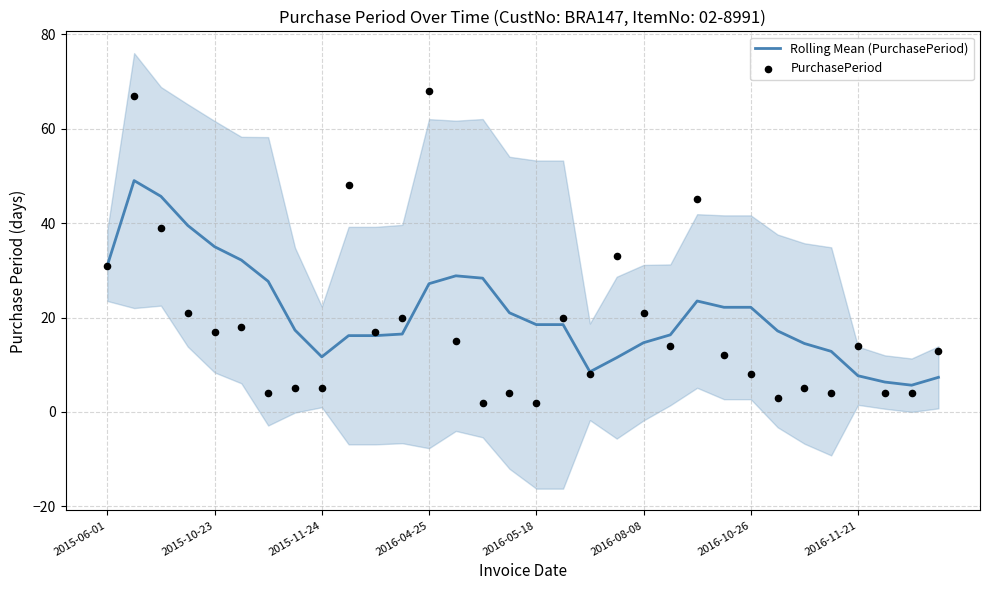

What is the highest value of the Rolling Mean (PurchasePeriod) series?

49.0